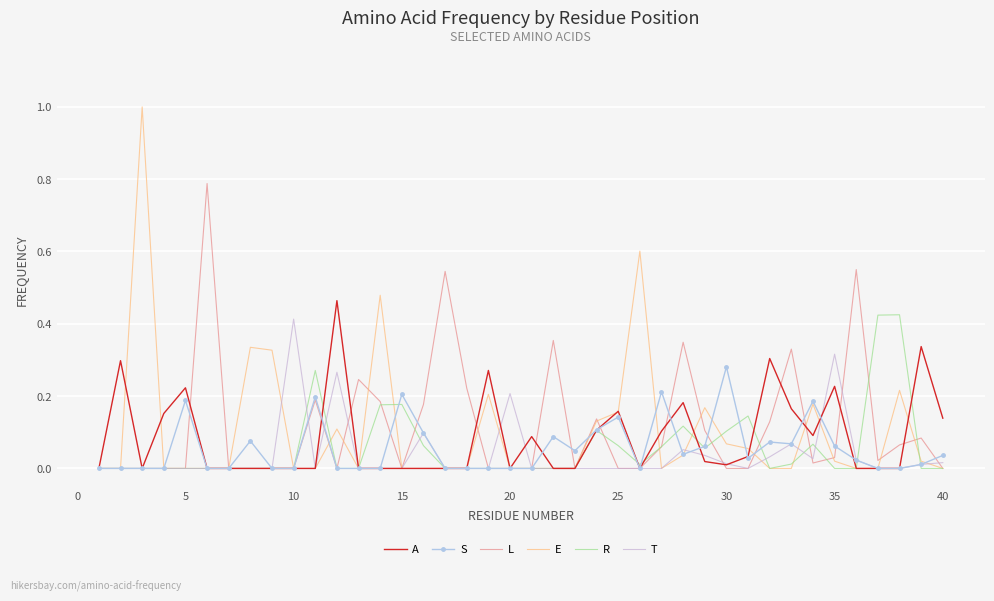

What is the greatest value displayed?

1.0